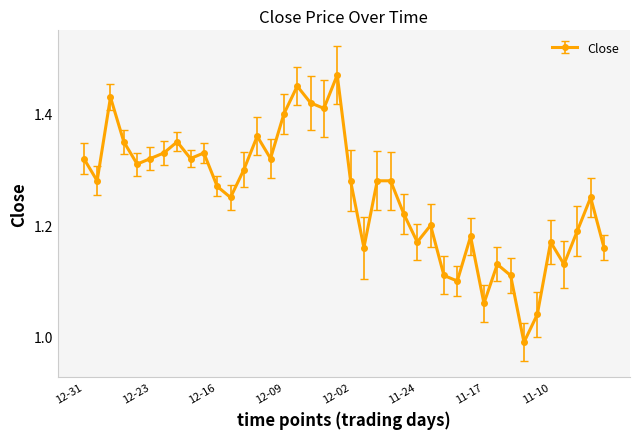

True or false: there are more than 1 points higher than both neighbors.

True